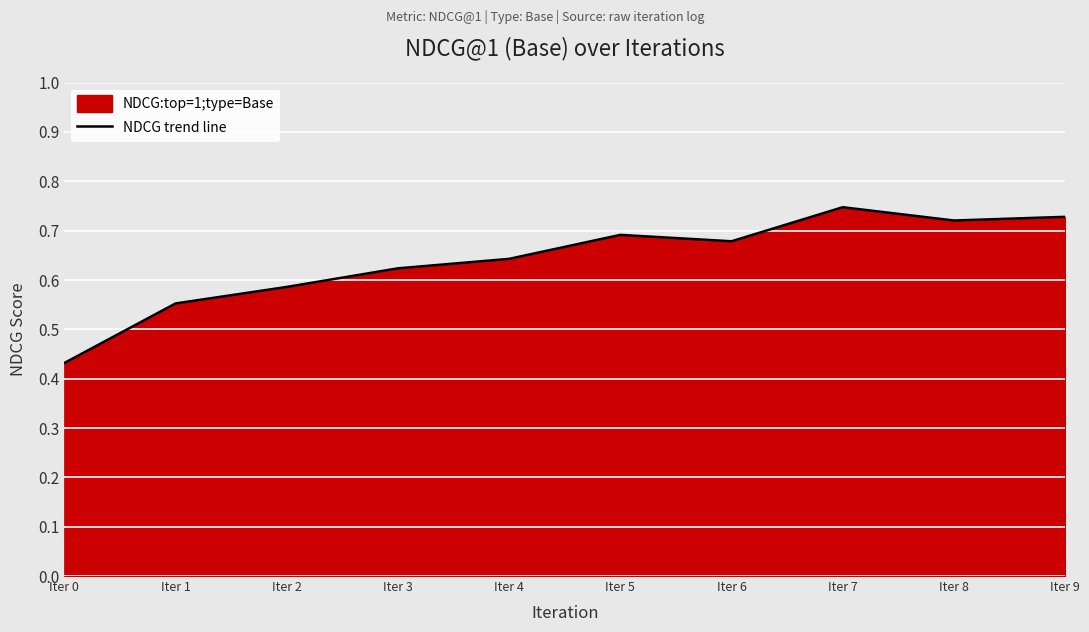

What is the value of the 10th point from the left?

0.7